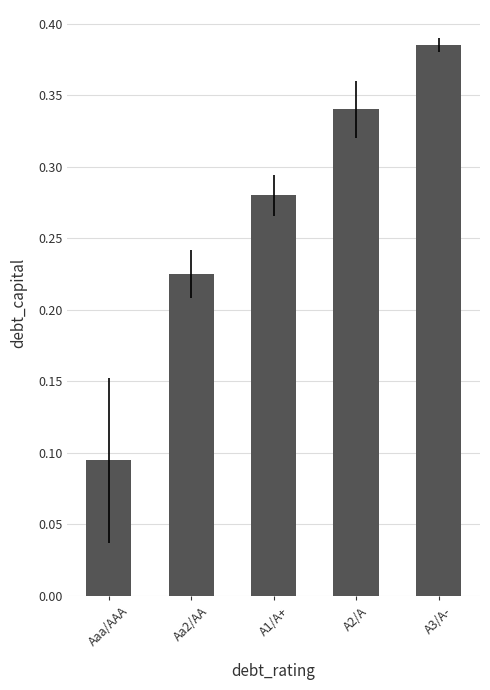

Rank the categories by value from highest to lowest.

A3/A-, A2/A, A1/A+, Aa2/AA, Aaa/AAA